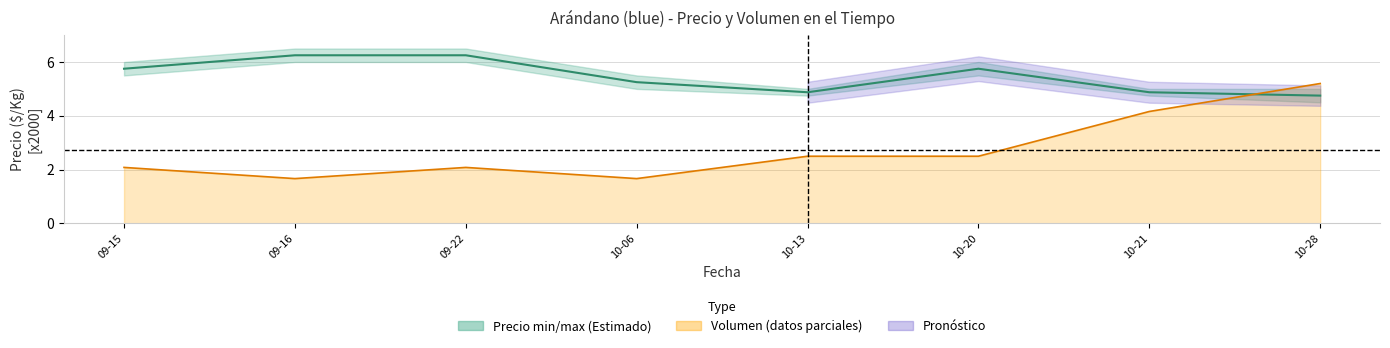

Reading right to left, extract all data points from this chart.

10-28=4.8	10-21=4.9	10-20=5.8	10-13=4.9	10-06=5.2	09-22=6.2	09-16=6.2	09-15=5.8